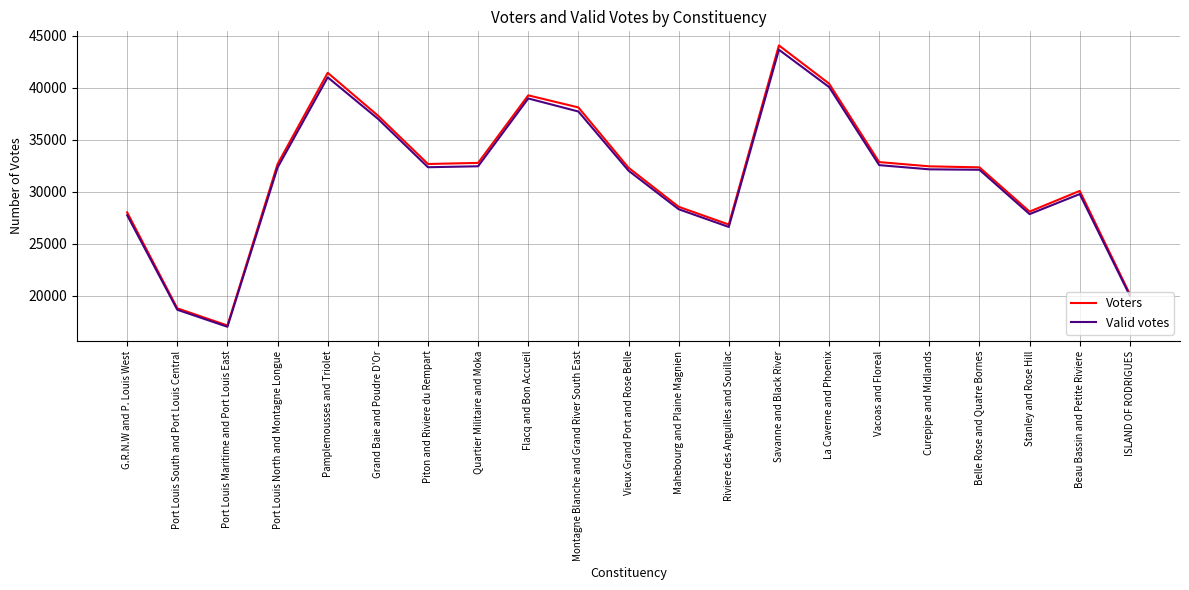

Is the value of Voters at Pamplemousses and Triolet greater than the value of Valid votes at Stanley and Rose Hill?

Yes